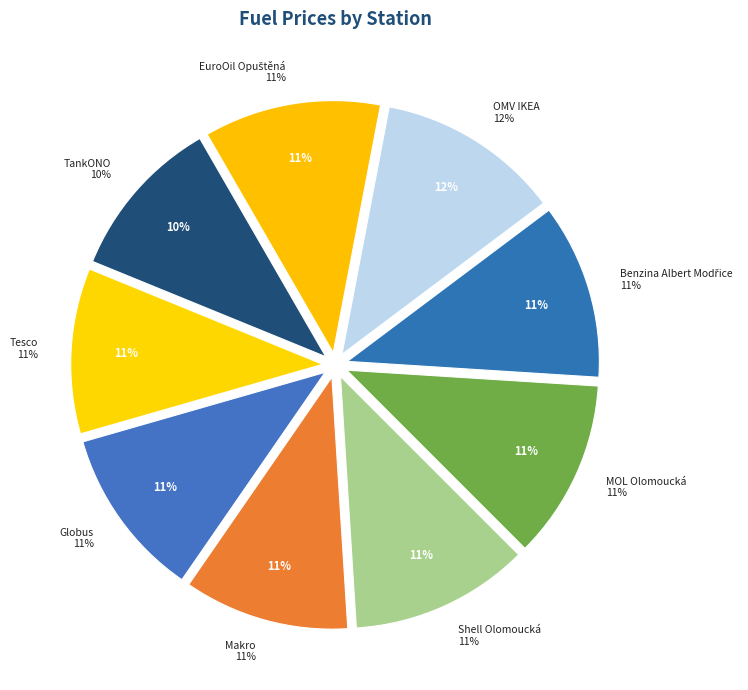

To the nearest percent, what percentage of the pie is MOL Olomoucká?

11%